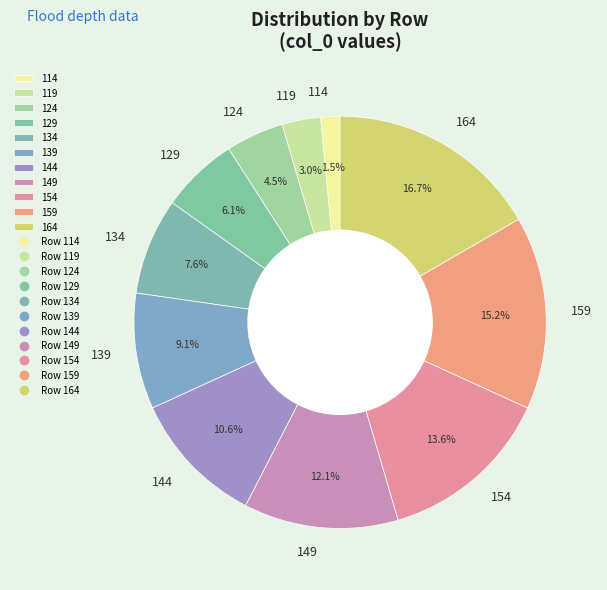

How many segments does this pie chart have?

11